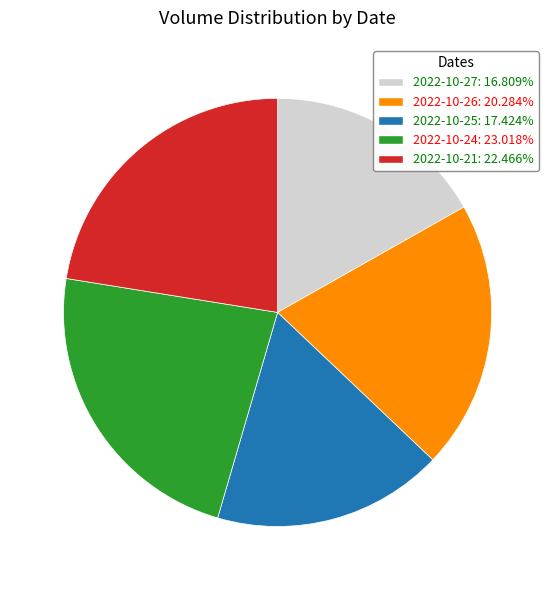

Approximately how many times larger is the value at 2022-10-26: 20.284% compared to 2022-10-21: 22.466%?

0.9